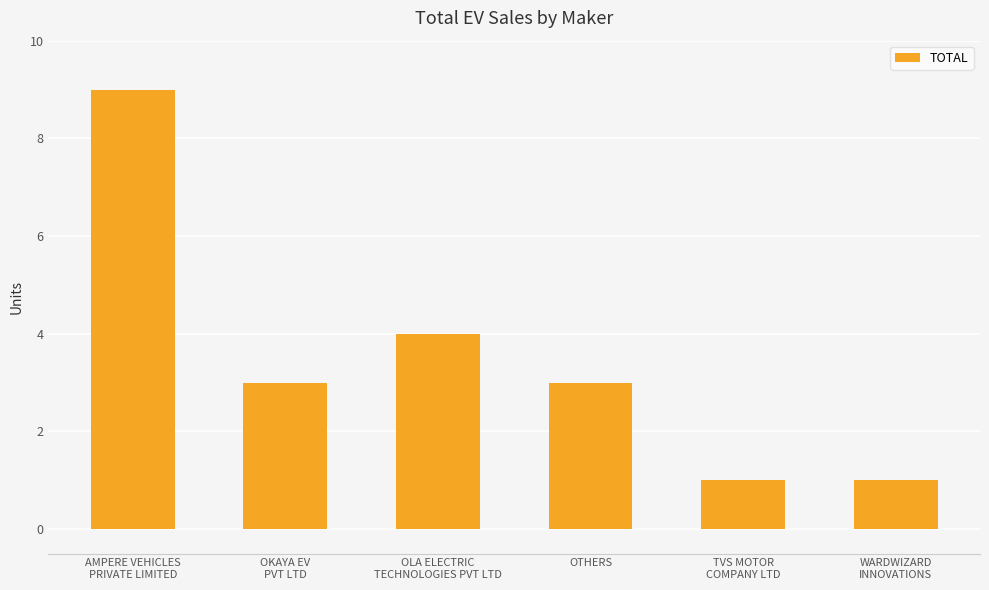

What position from the left is OTHERS?

4